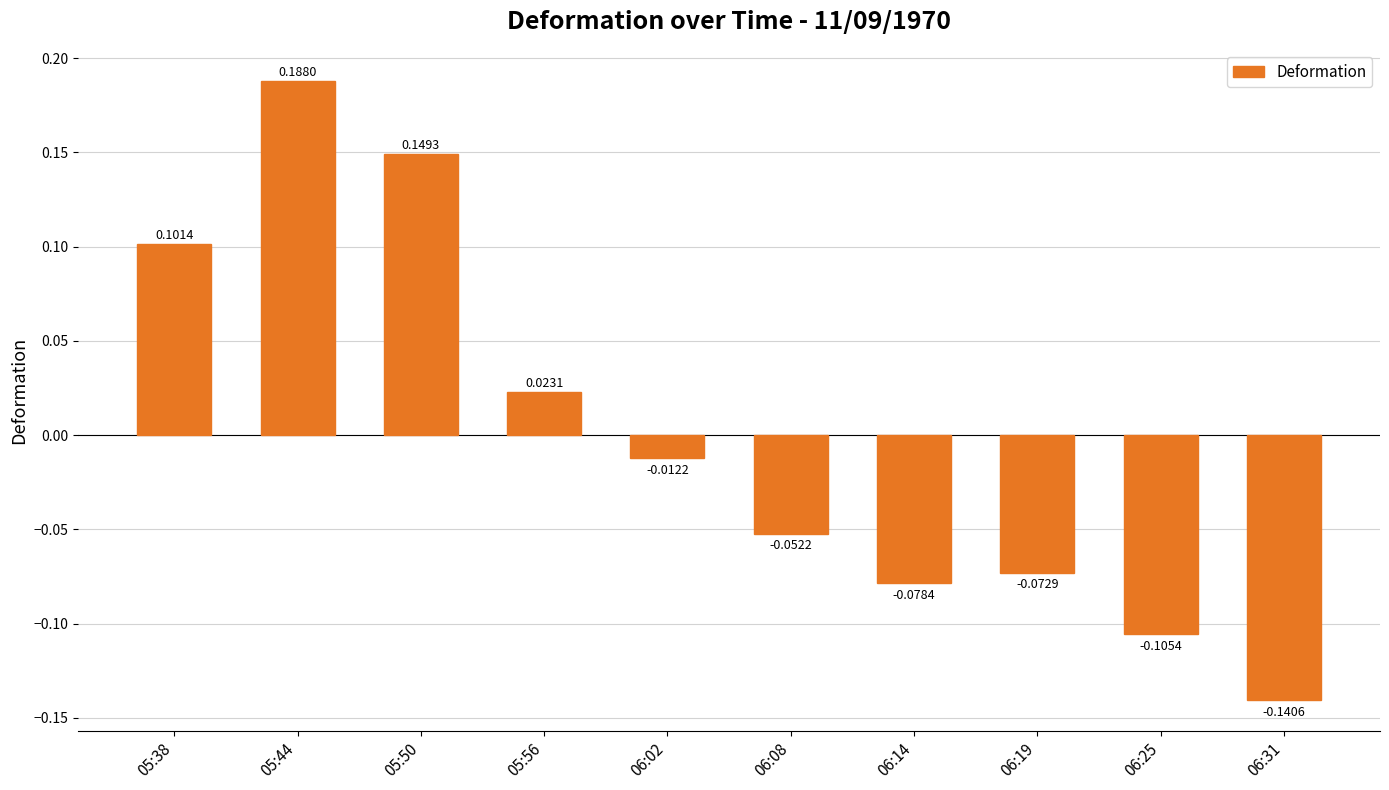

Does the chart contain any negative values?

Yes